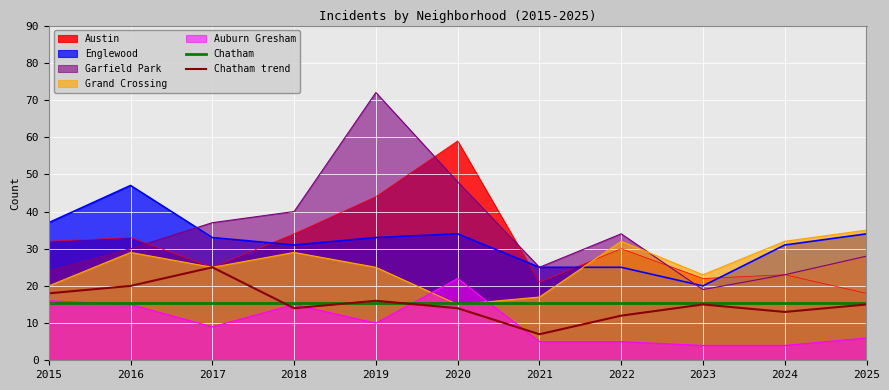

What is the difference between the maximum and second lowest values in the Garfield Park series?

49